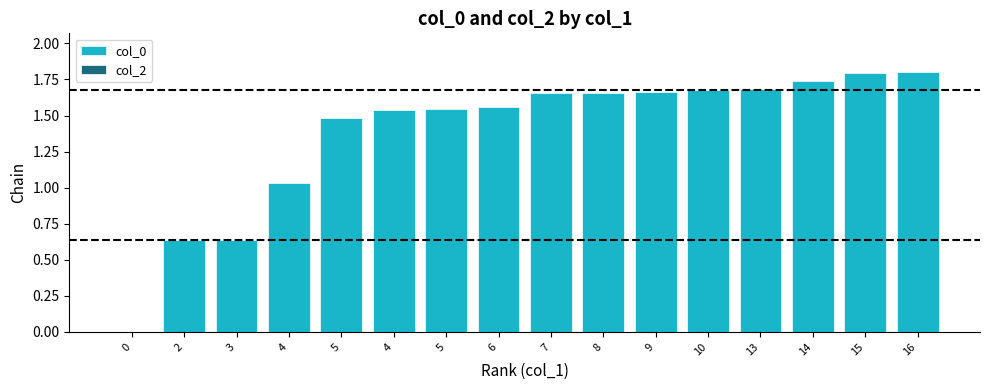

Count the number of data series in this chart.

1